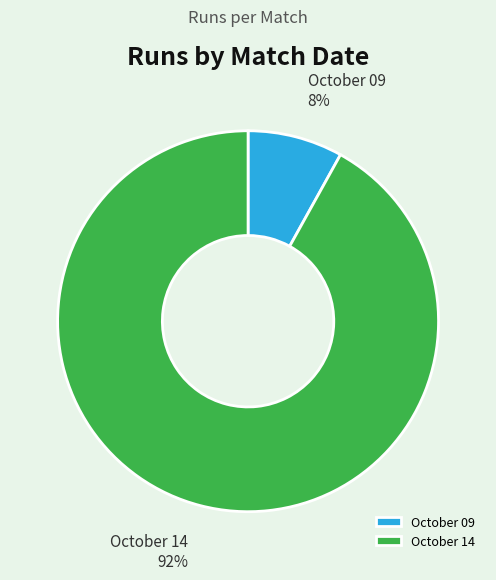

To the nearest percent, what percentage of the pie is October 14?

92%